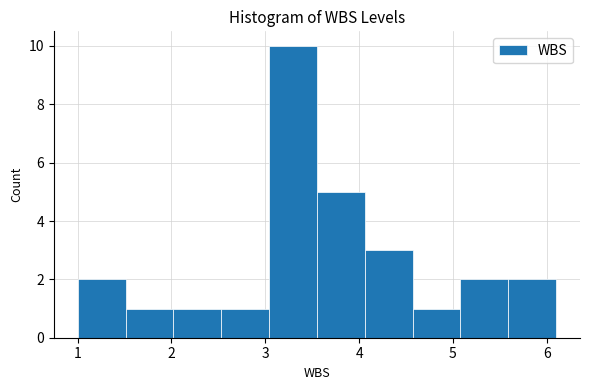

Reading left to right, list every bar in this chart as the range it spans on the x-axis followed by its height. Neither the bar edges nor the heights are printed on the chart, so give them approximately, as read against the axes.

1.00 to 1.51: 2
1.51 to 2.02: 1
2.02 to 2.53: 1
2.53 to 3.04: 1
3.04 to 3.55: 10
3.55 to 4.06: 5
4.06 to 4.57: 3
4.57 to 5.08: 1
5.08 to 5.59: 2
5.59 to 6.10: 2